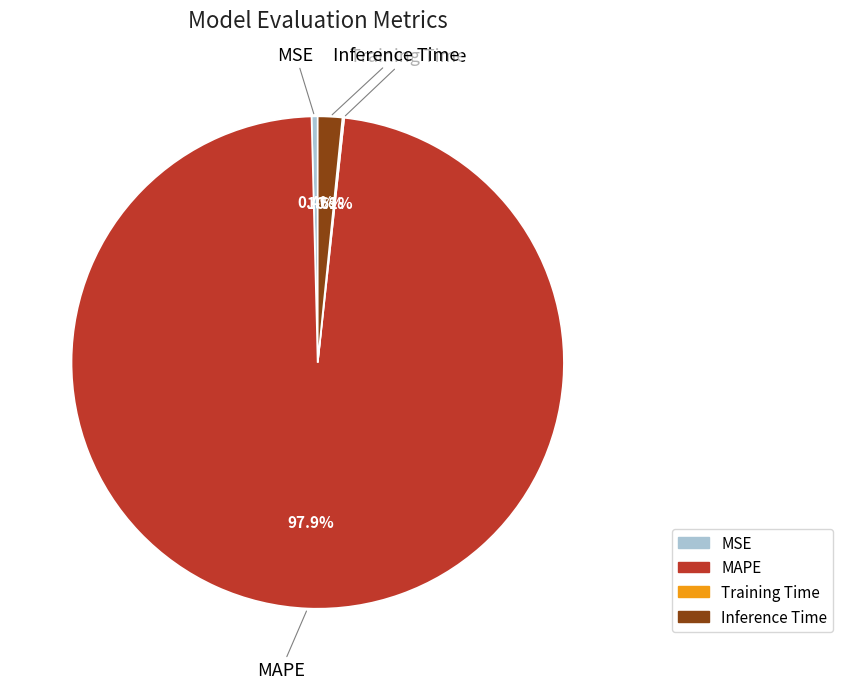

What is the total percentage of Inference Time and MAPE?

99.5%